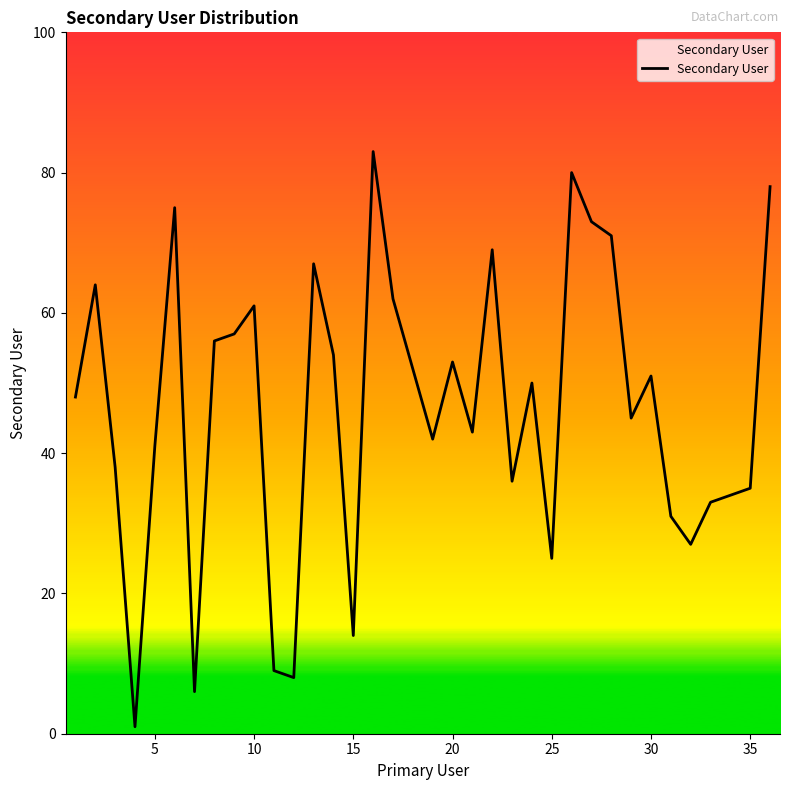

What is the maximum value shown in the chart?

83